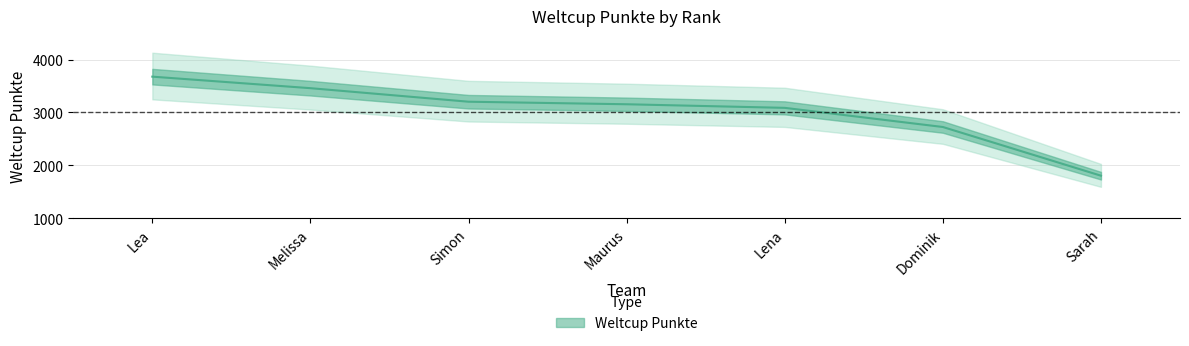

What is the label of the 6th point from the right?

Melissa